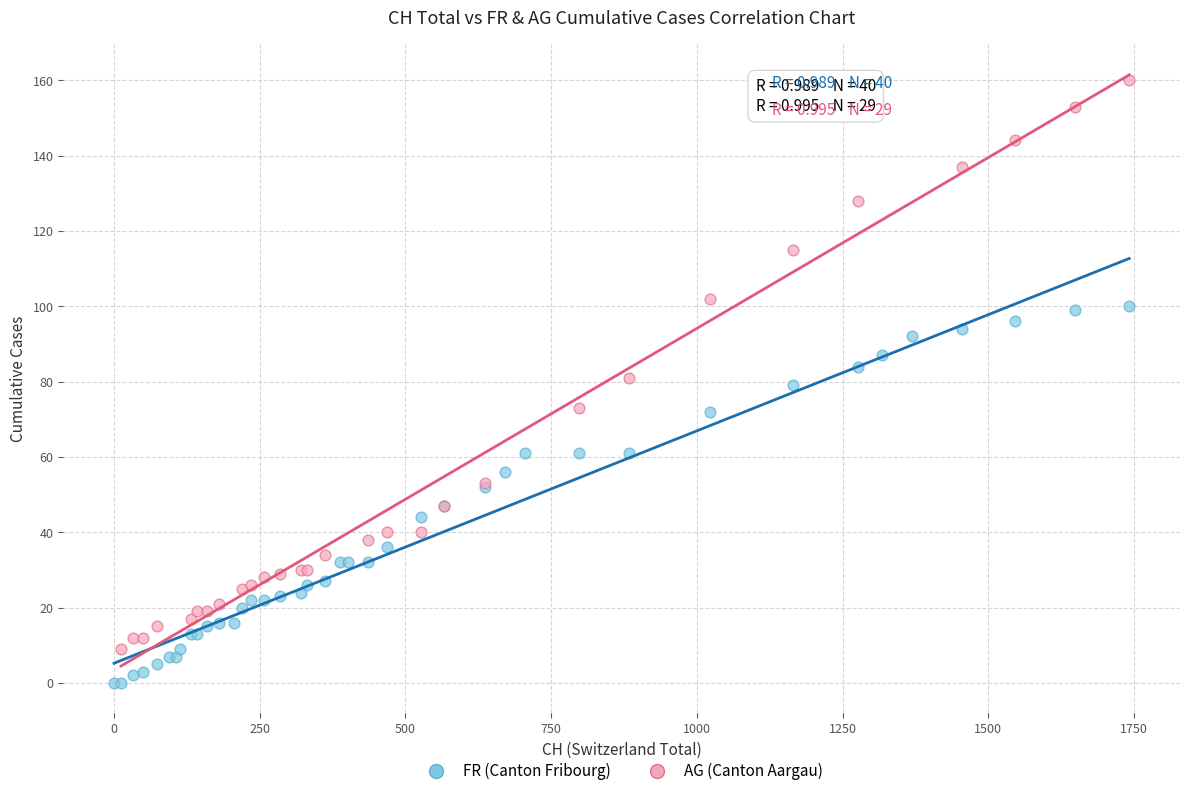

Which series has the widest spread of Y values?

AG (Canton Aargau)